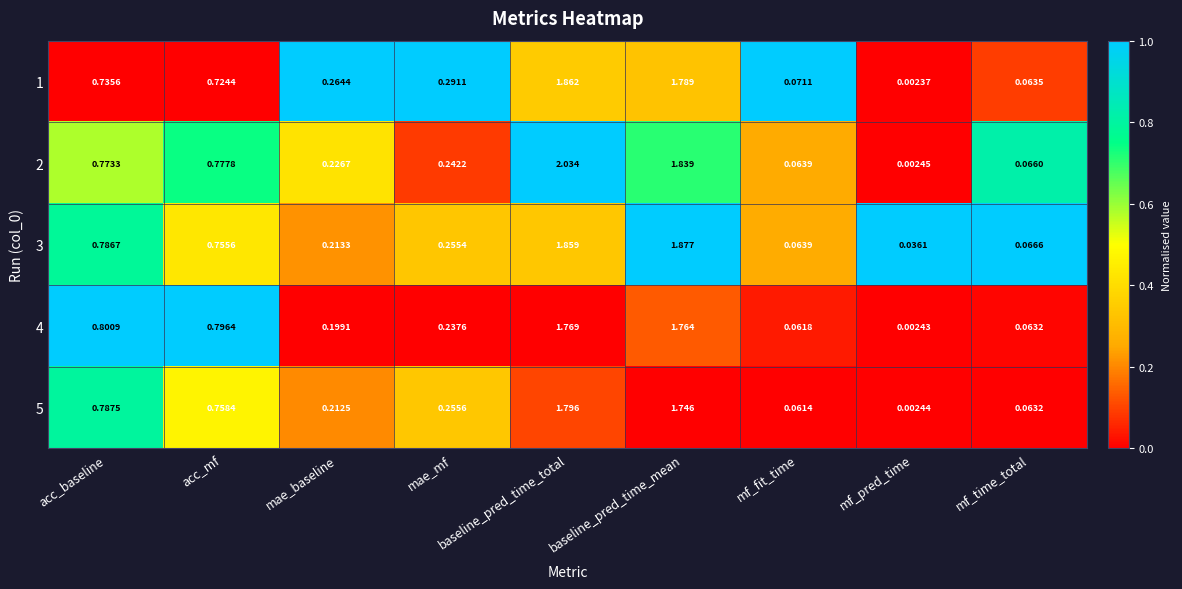

Which category has the lowest value across all series?

mf_pred_time